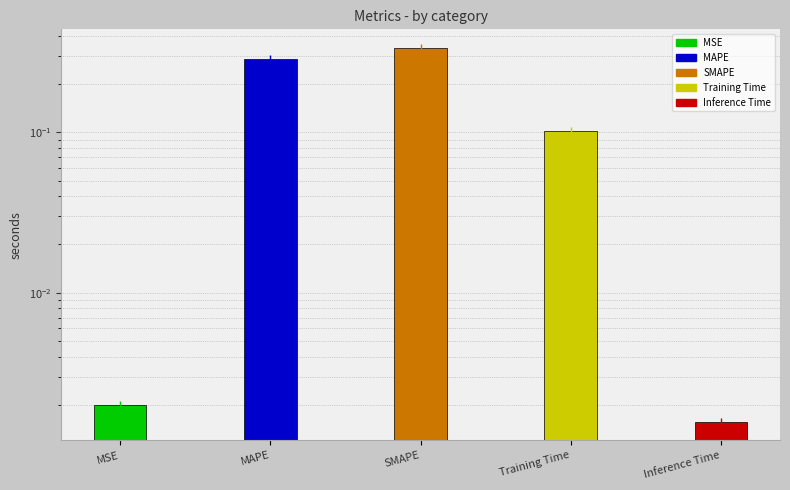

What is the change in value from Training Time to Inference Time?

-0.1